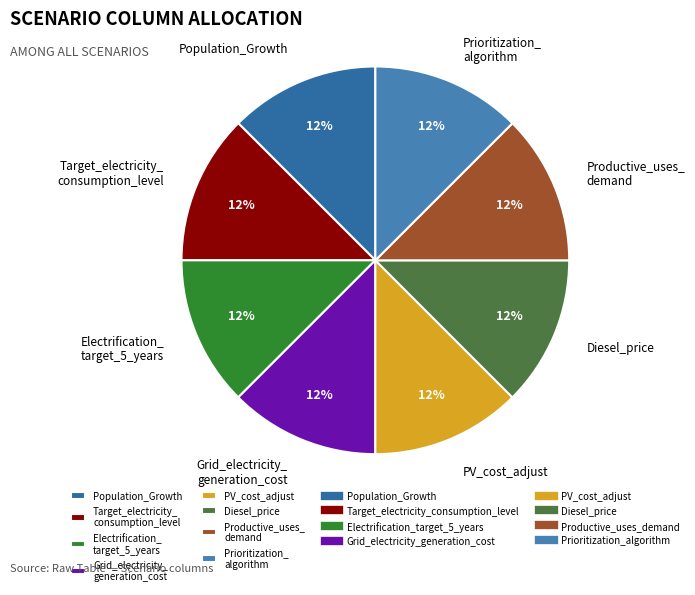

To the nearest percent, what is the average slice percentage?

12%